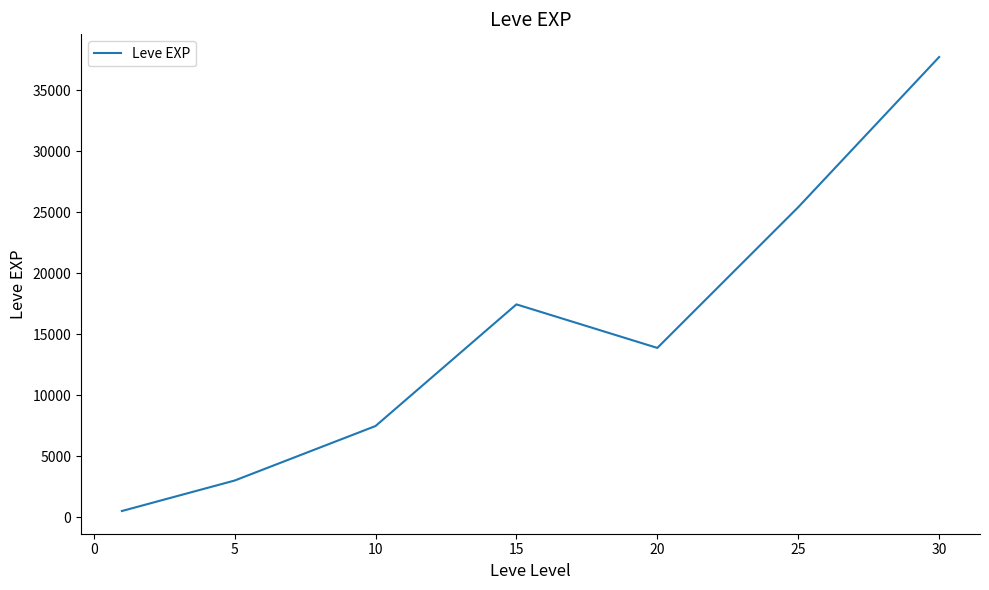

Reading right to left, list all the values displayed in this chart.

37715.0	25410.0	13876.7	17445.0	7475.0	3008.3	510.2